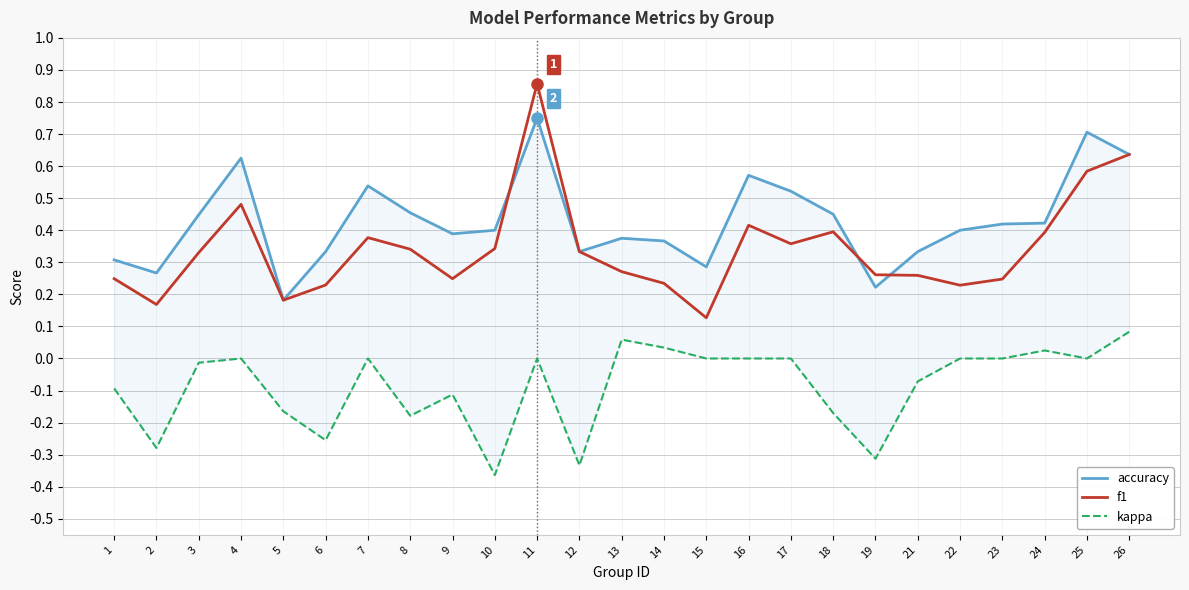

How many values in kappa are above zero?

4